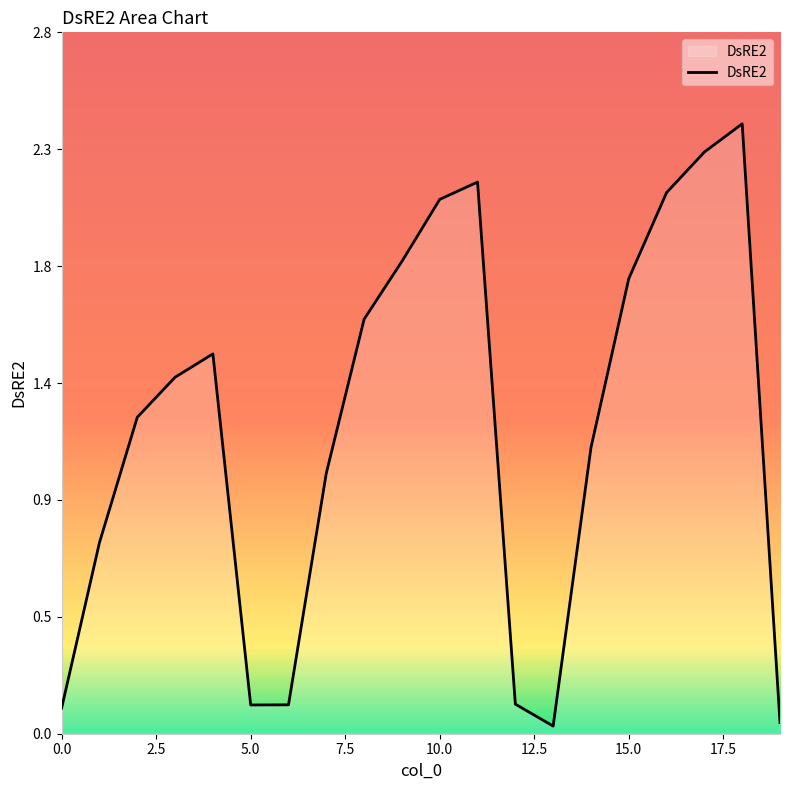

Does the chart display data point markers on the line(s)?

No